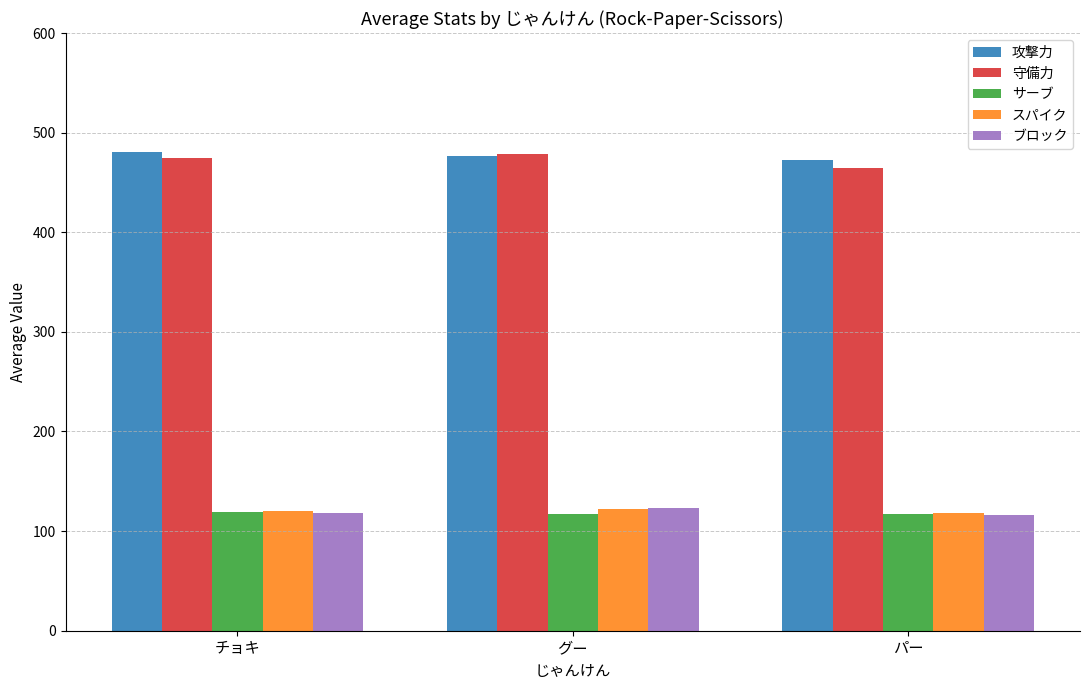

What is the total value across all series at パー?

1287.1